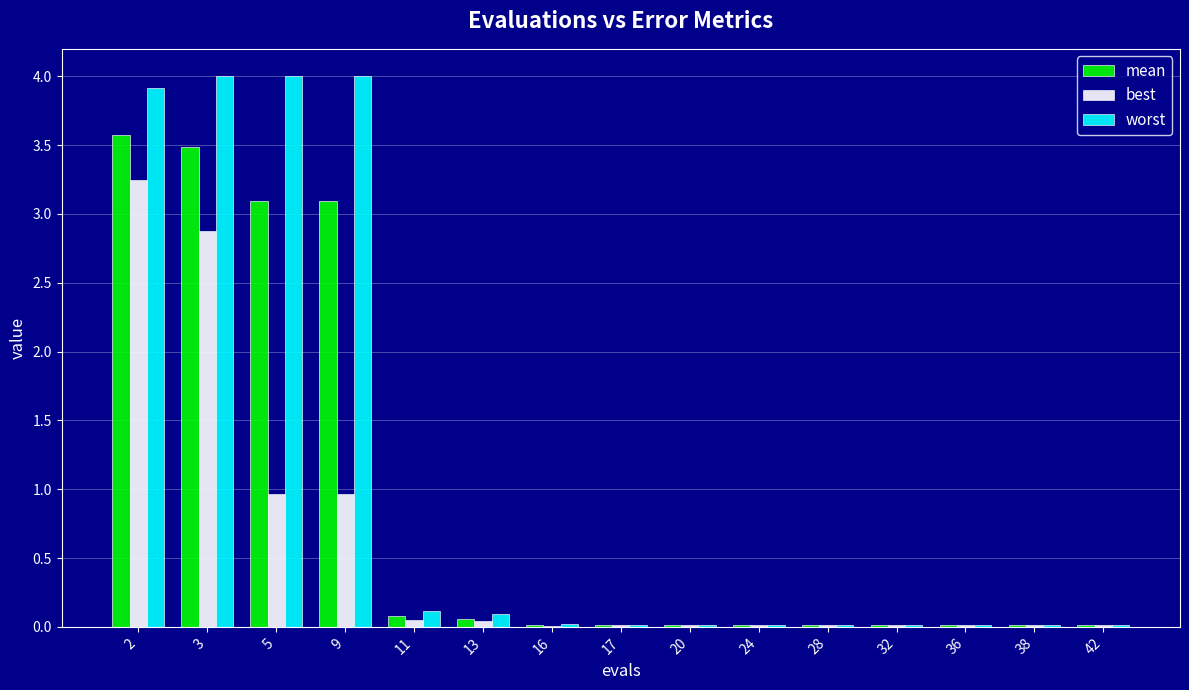

What is the sum of all best values?

8.3